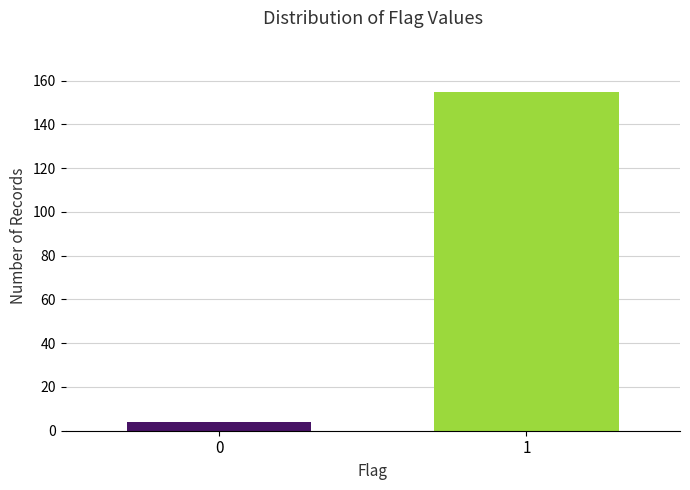

Reading right to left, what are all the values shown in this chart?

155	4